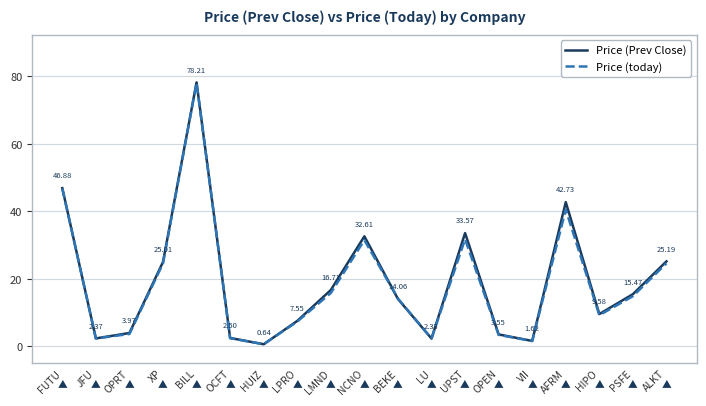

At which category does Price (Prev Close) reach its first local valley?

JFU